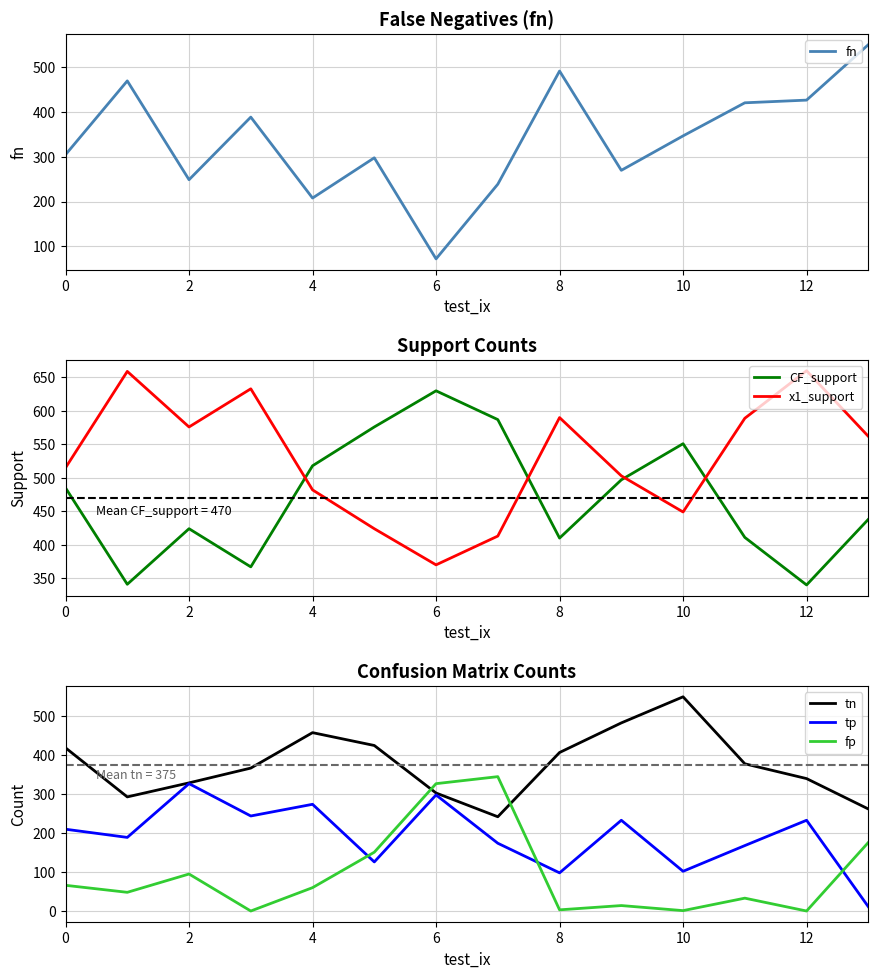

True or false: tp has a value of 137 at 0.

False